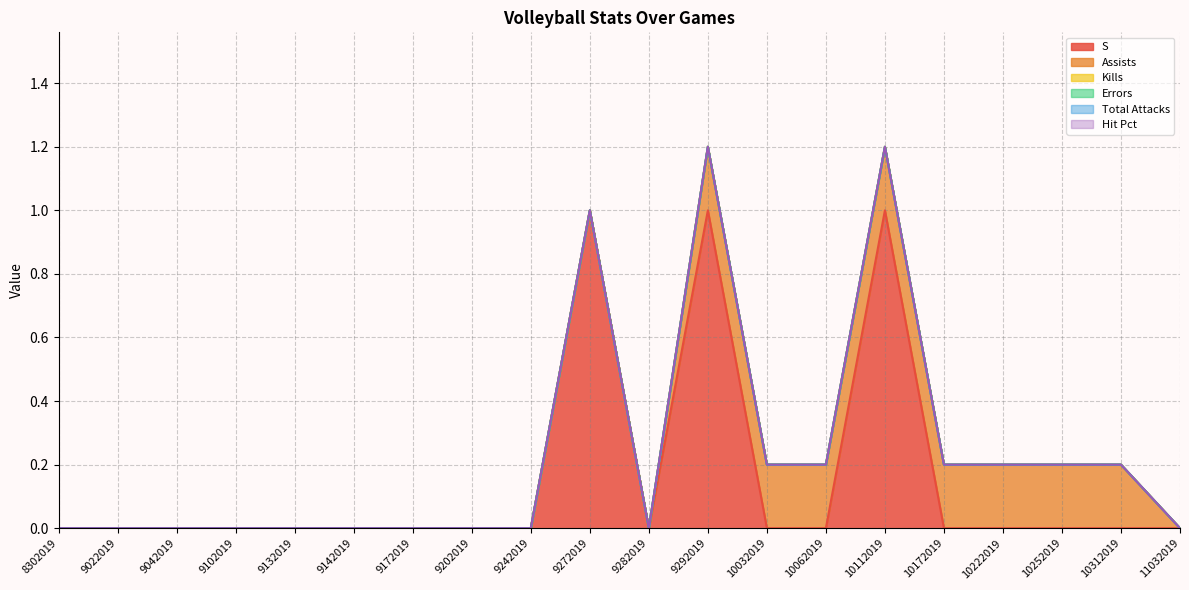

Is the value of S at 8302019 greater than the value of Kills at 10112019?

No